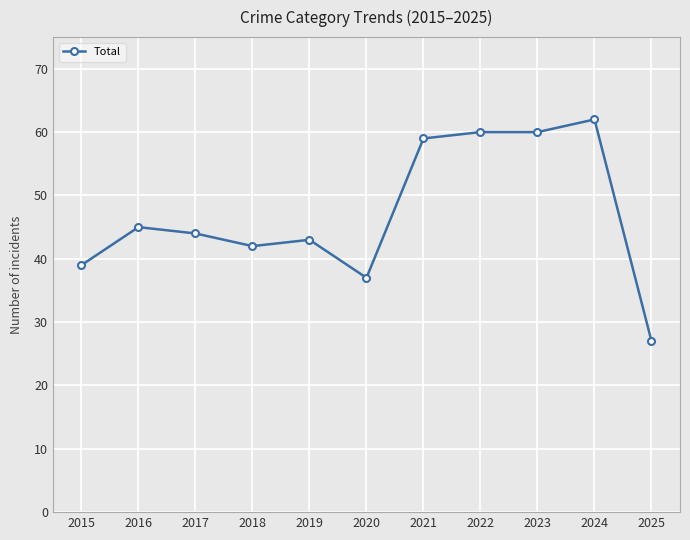

True or false: the data has more than 0 interior local peaks.

True